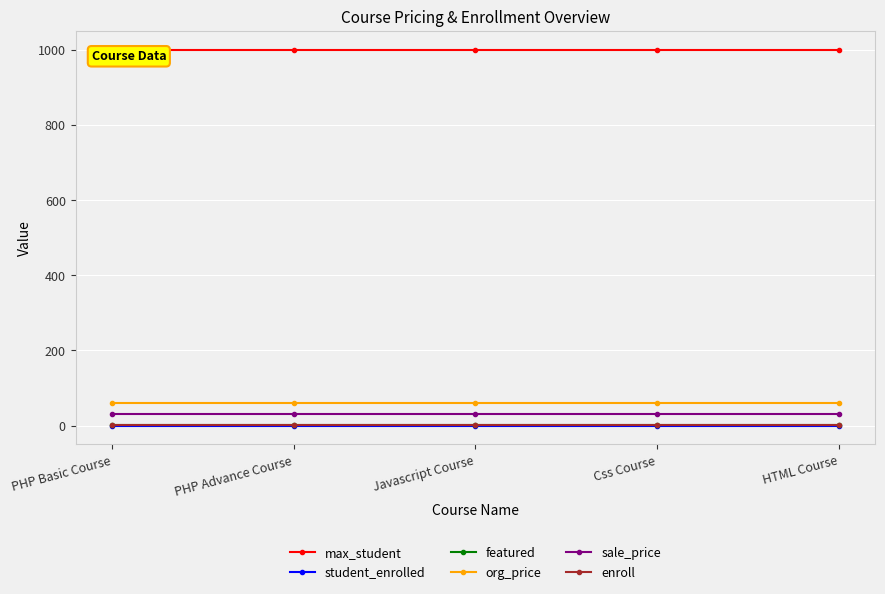

Reading right to left, what are all the values shown in this chart?

max_student: HTML Course=1000	Css Course=1000	Javascript Course=1000	PHP Advance Course=1000	PHP Basic Course=1000
student_enrolled: HTML Course=0	Css Course=0	Javascript Course=0	PHP Advance Course=0	PHP Basic Course=0
featured: HTML Course=1	Css Course=1	Javascript Course=1	PHP Advance Course=1	PHP Basic Course=1
org_price: HTML Course=60	Css Course=60	Javascript Course=60	PHP Advance Course=60	PHP Basic Course=60
sale_price: HTML Course=30	Css Course=30	Javascript Course=30	PHP Advance Course=30	PHP Basic Course=30
enroll: HTML Course=1	Css Course=1	Javascript Course=1	PHP Advance Course=1	PHP Basic Course=1